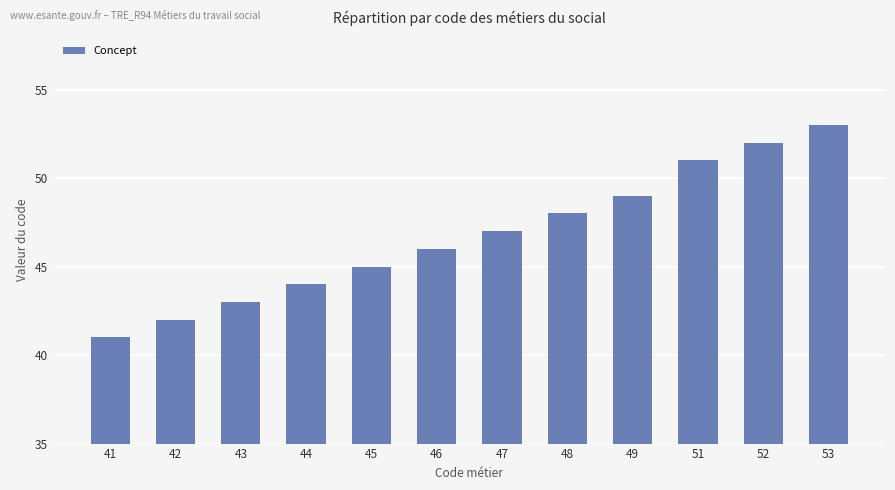

How many data points are less than 47?

6